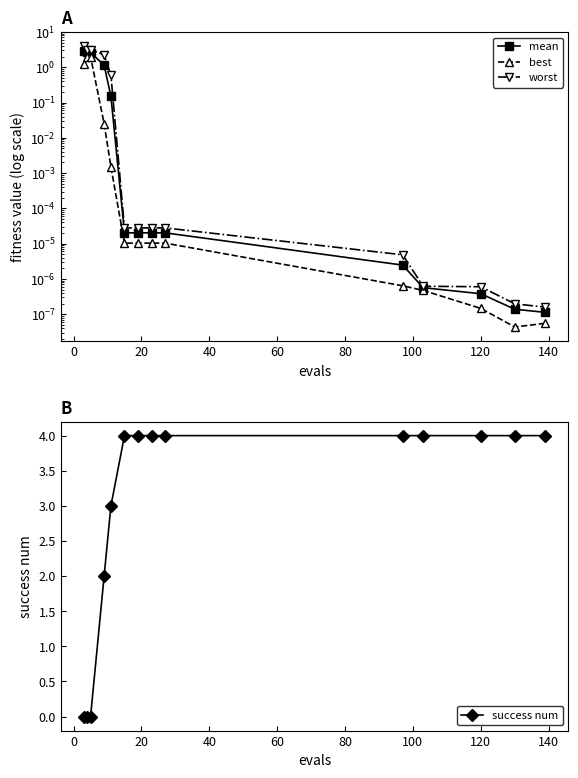

What is the highest value of the success num series?

4